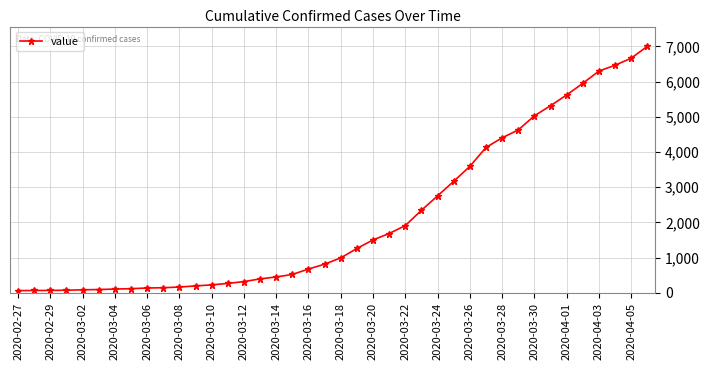

How many lines are shown in the chart?

1